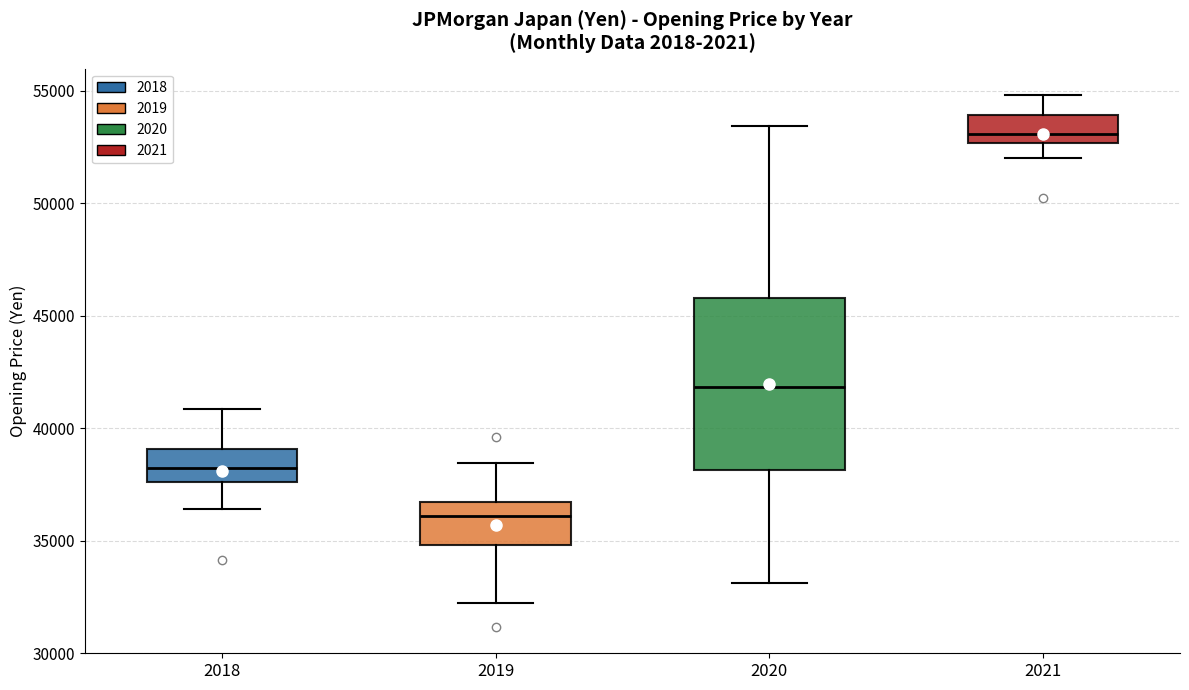

Which box is the tallest, from its lower edge to its upper edge?

2020